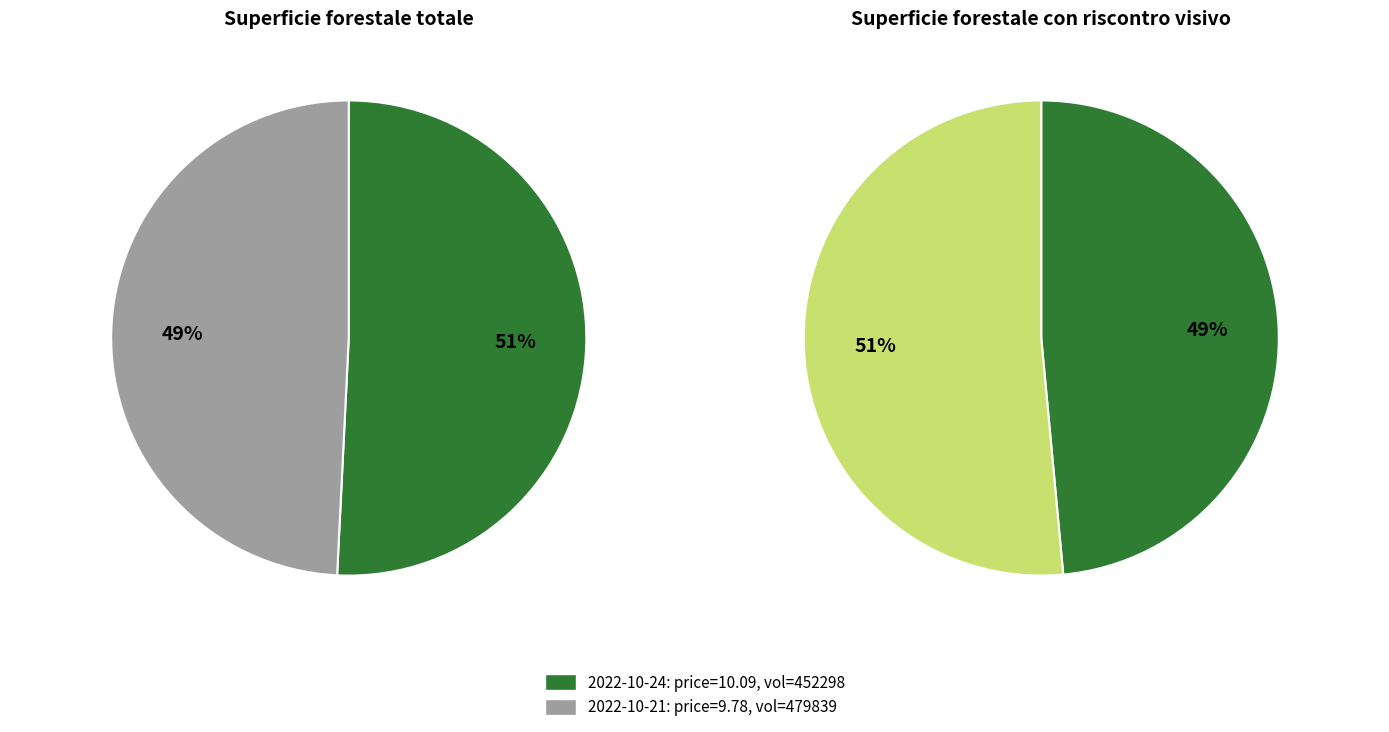

To the nearest percent, what is the average slice percentage?

50%